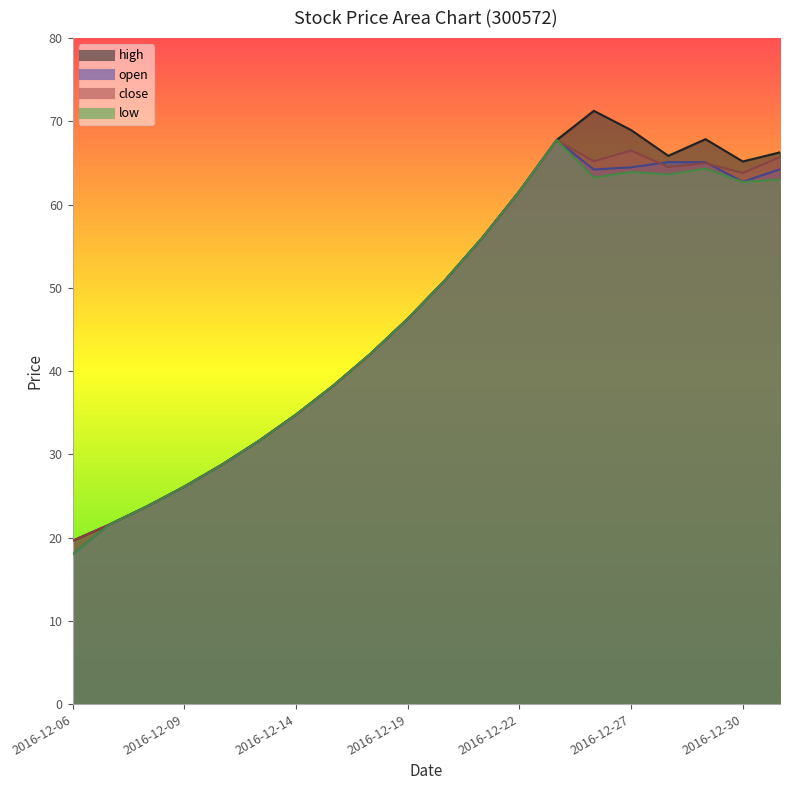

How many values in the high series are below 50?

10